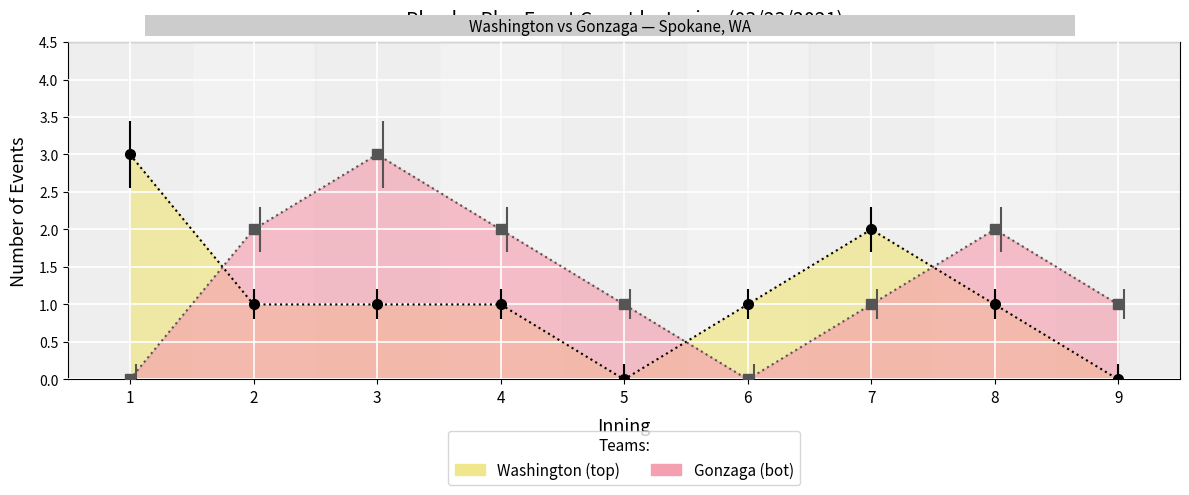

What is the sum of all Gonzaga (bot) values?

12